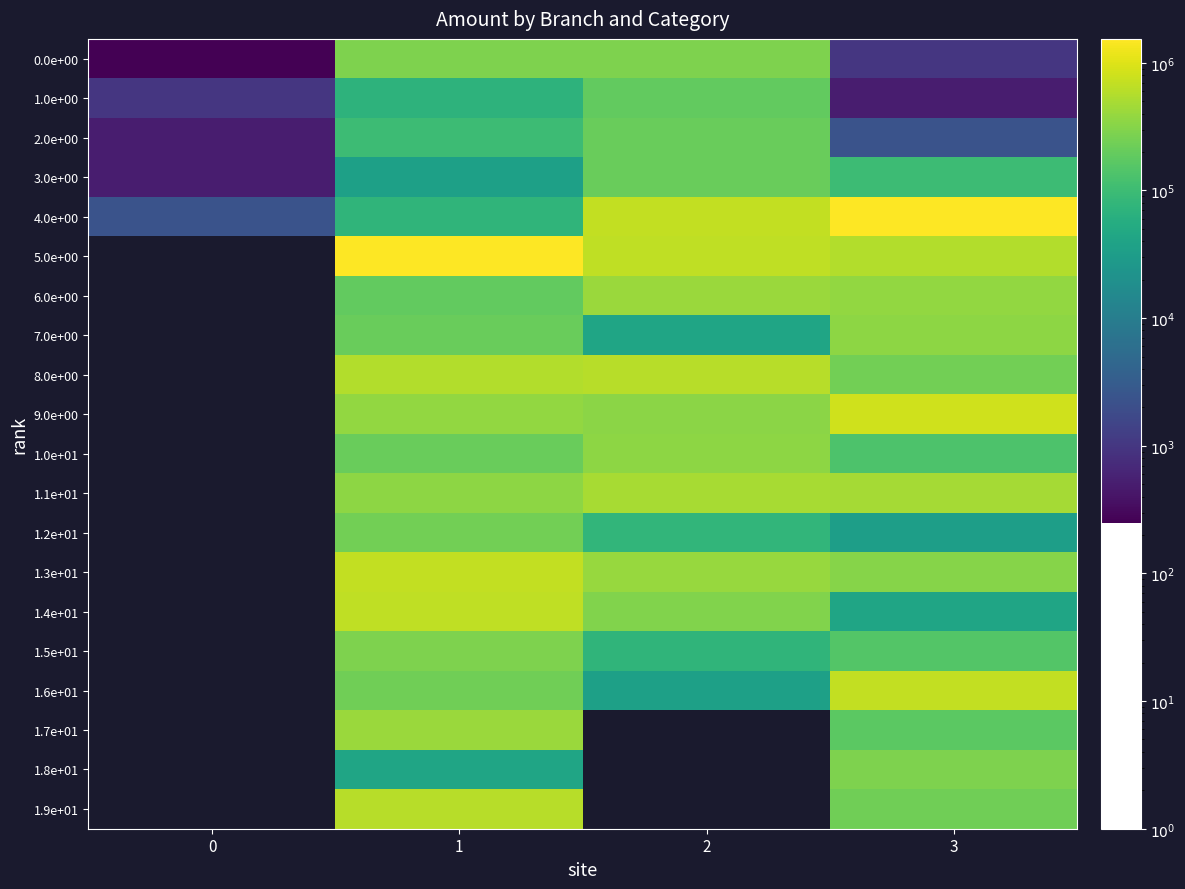

What is the lowest value of the 0.0e+00 series?

250.0